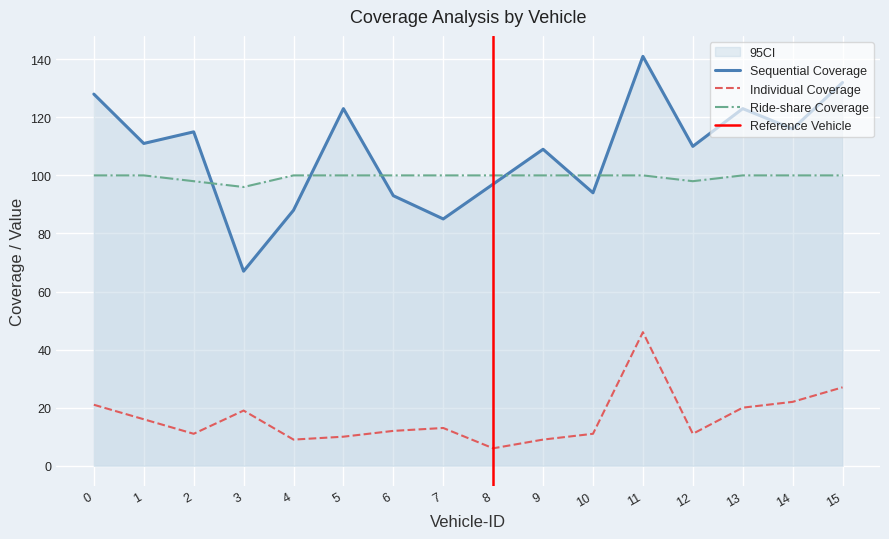

What is the total value across all series at 11?

287